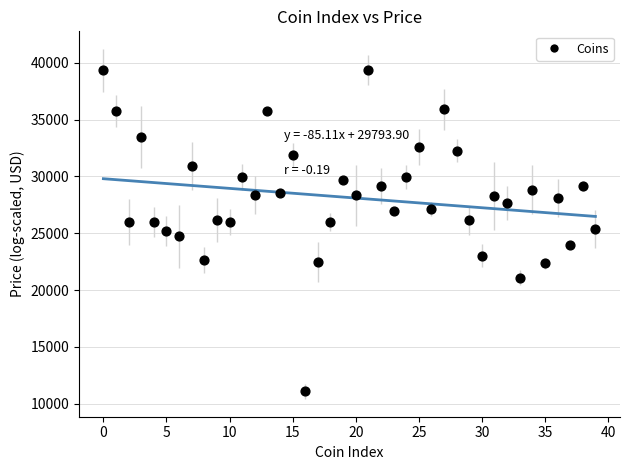

What is the range of Y values (max minus min)?

28236.6